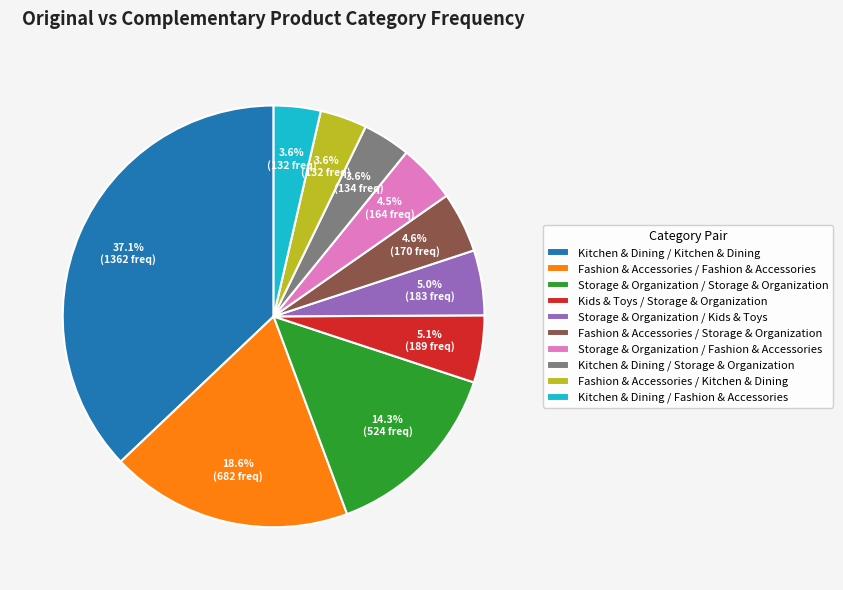

Approximately how many times larger is the value at Kids & Toys / Storage & Organization compared to Kitchen & Dining / Fashion & Accessories?

1.4